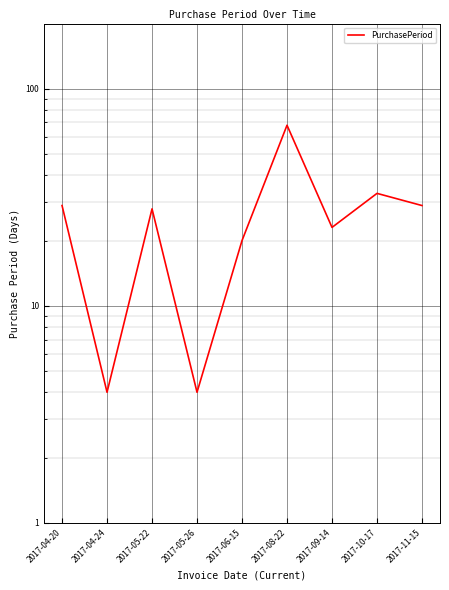

What is the difference between the second highest and minimum values?

29